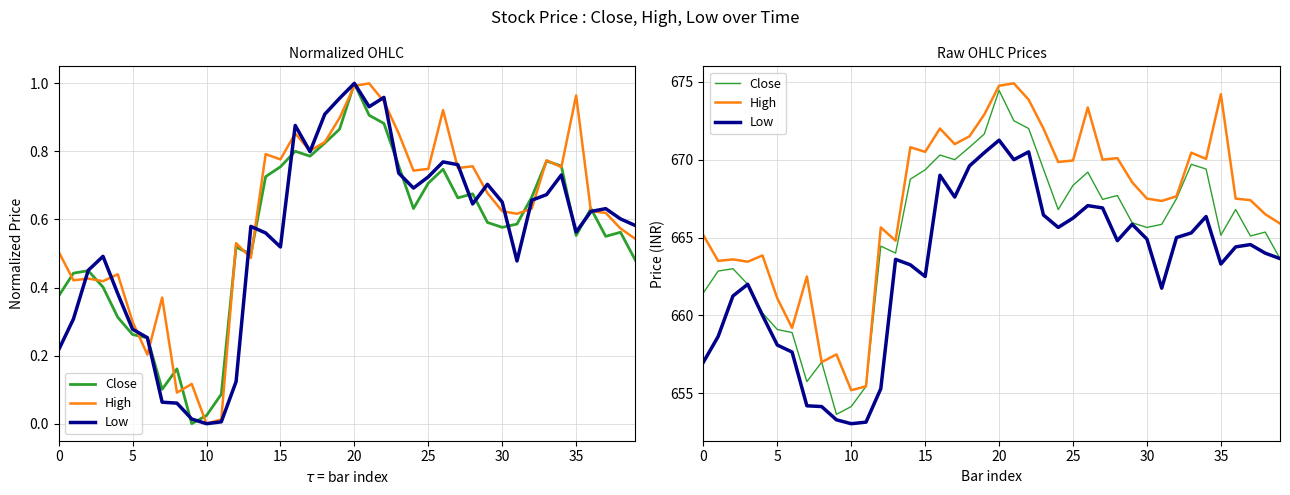

True or false: Close has more than 2 points higher than both neighbors.

True